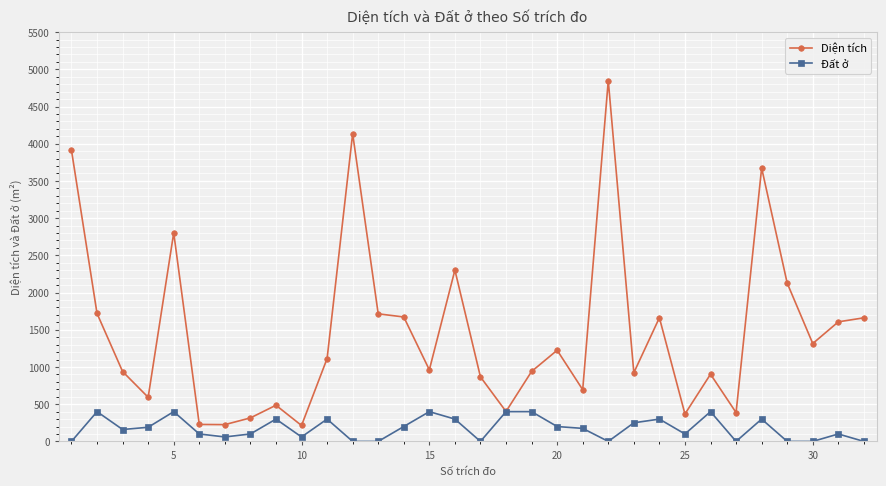

How many data points in Đất ở are less than 175?

16